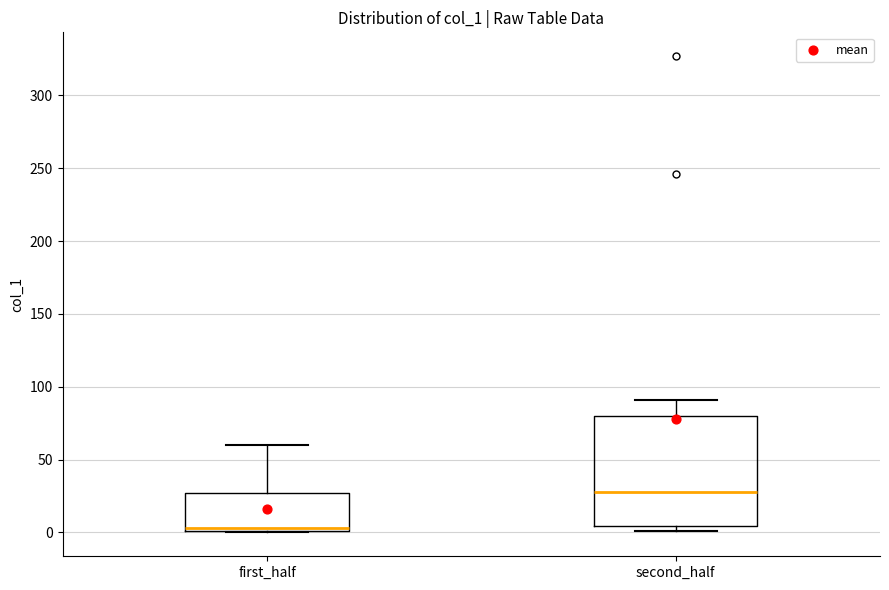

Reading left to right, read every box against the y-axis: the position of its median line, the range the box covers, and the ends of its whiskers. The values are not printed on the chart, so give them approximately, as read against the axis.

first_half: median 5, box 0 to 25, whiskers 0 to 60
second_half: median 30, box 5 to 80, whiskers 0 to 90